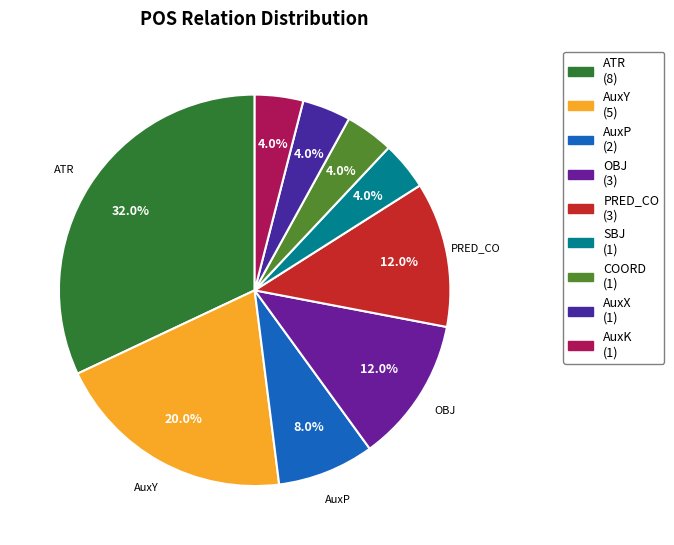

Is there any slice that represents more than half of the pie?

No